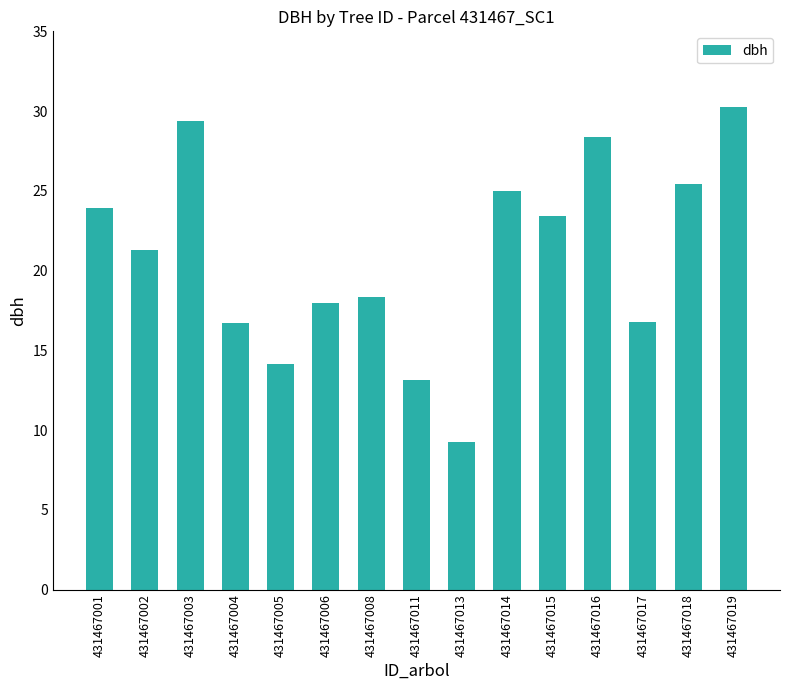

At which label does the data first exceed 21?

431467001